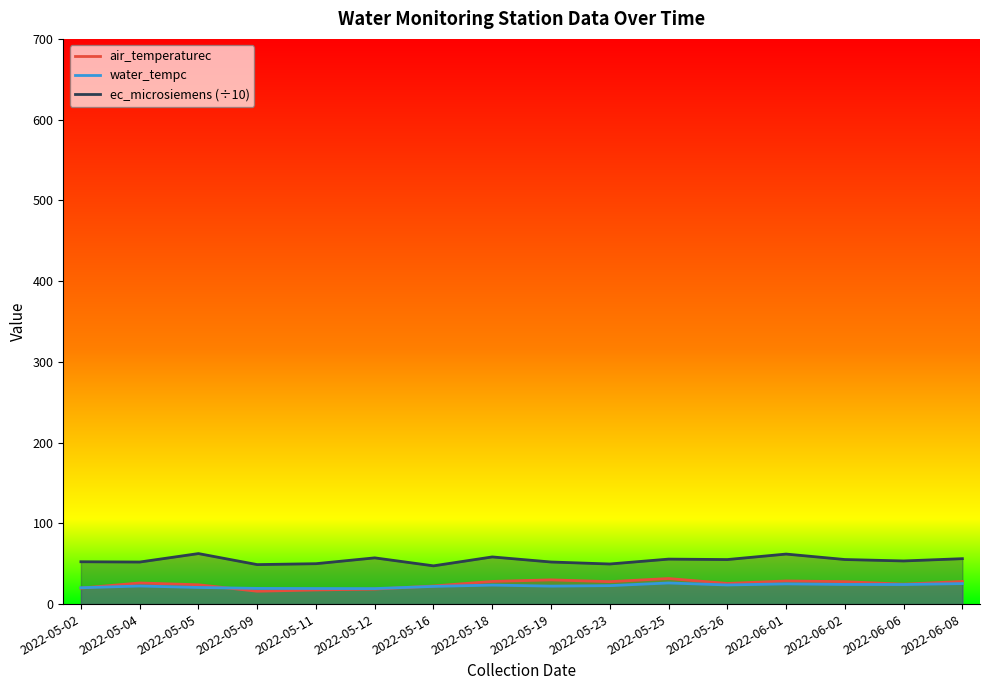

Rank the series at 2022-05-26 from lowest to highest value.

water_tempc, air_temperaturec, ec_microsiemens (÷10)